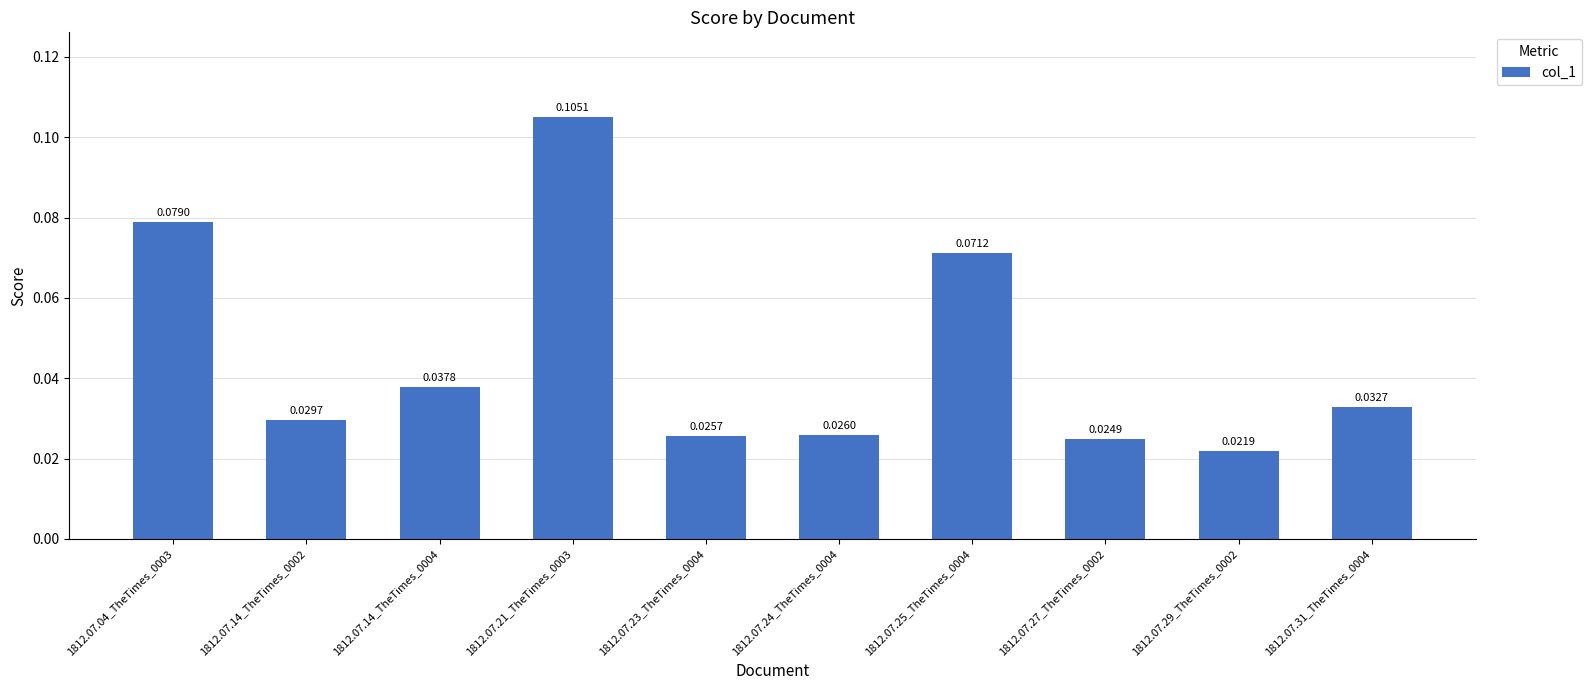

True or false: the data shows 0.0 at 1812.07.21_TheTimes_0003.

False